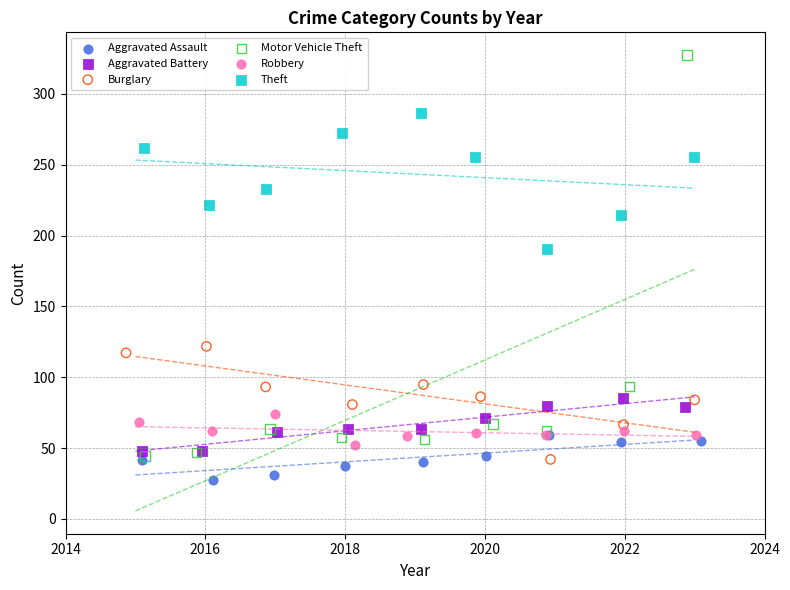

Which series has the widest spread of Y values?

Motor Vehicle Theft